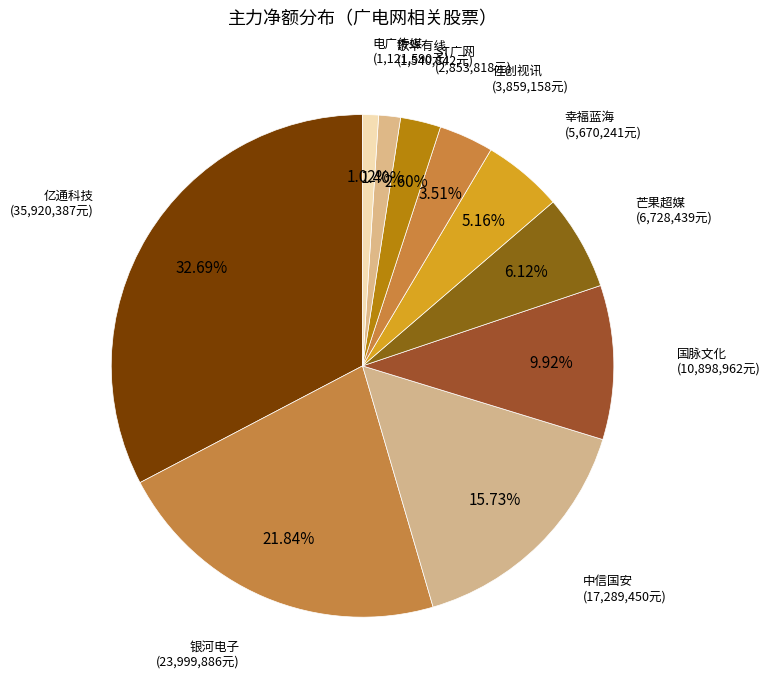

To the nearest percent, what percentage of the pie is 幸福蓝海?

5%